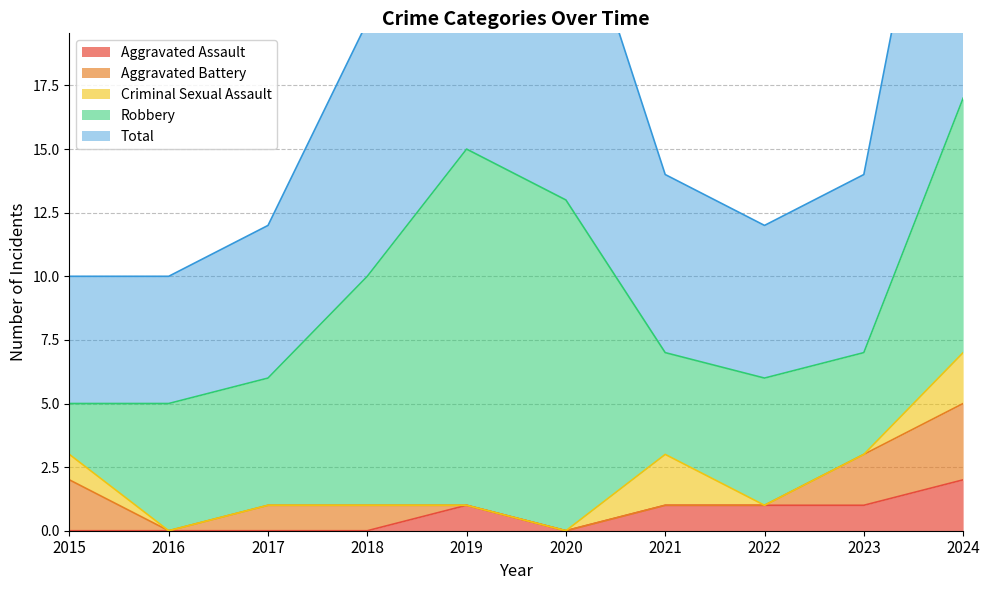

Reading left to right, extract all data points from this chart.

Aggravated Assault: 0	0	0	0	1	0	1	1	1	2
Aggravated Battery: 2	0	1	1	0	0	0	0	2	3
Criminal Sexual Assault: 1	0	0	0	0	0	2	0	0	2
Robbery: 2	5	5	9	14	13	4	5	4	10
Total: 5	5	6	10	15	13	7	6	7	17